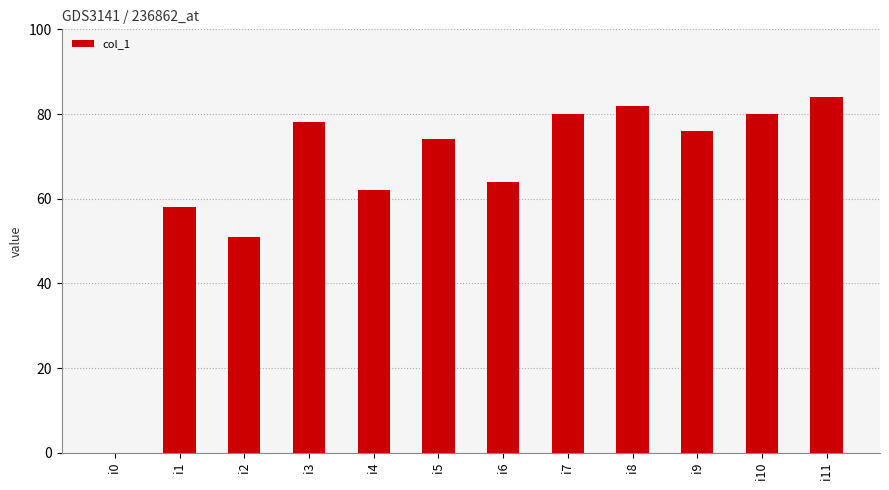

At which label does the data first exceed 76?

i3